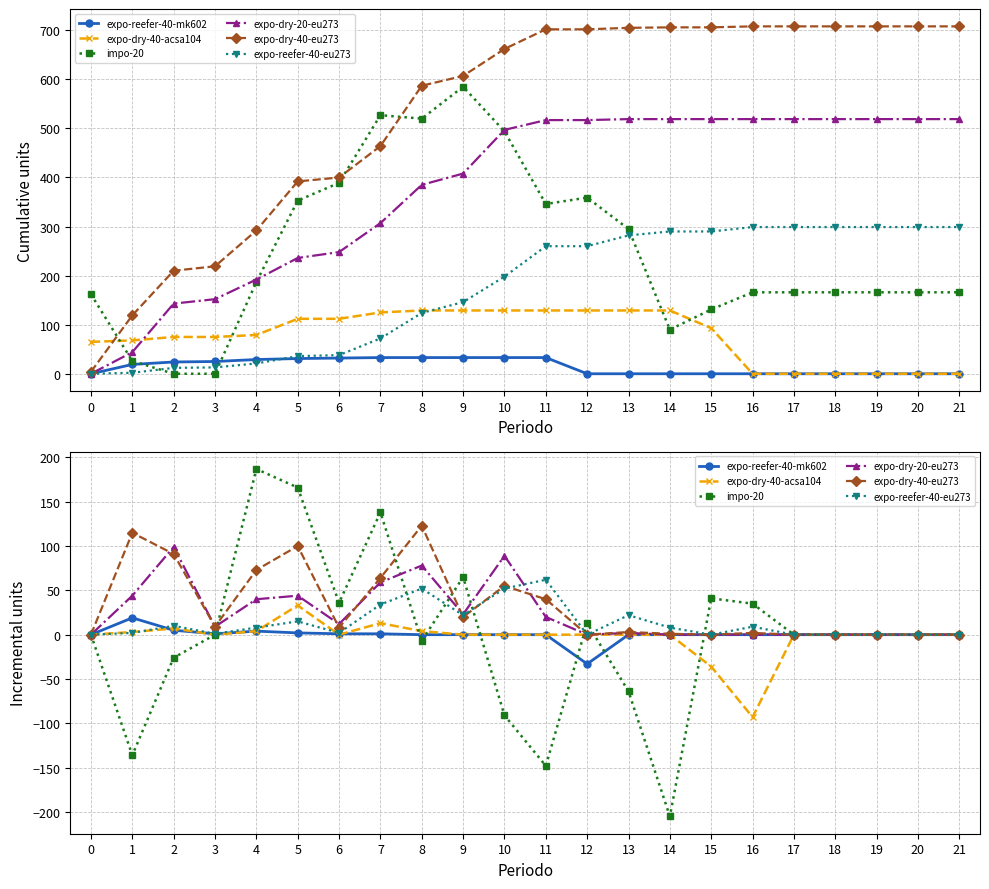

Which series has the largest total across all categories?

expo-dry-40-eu273